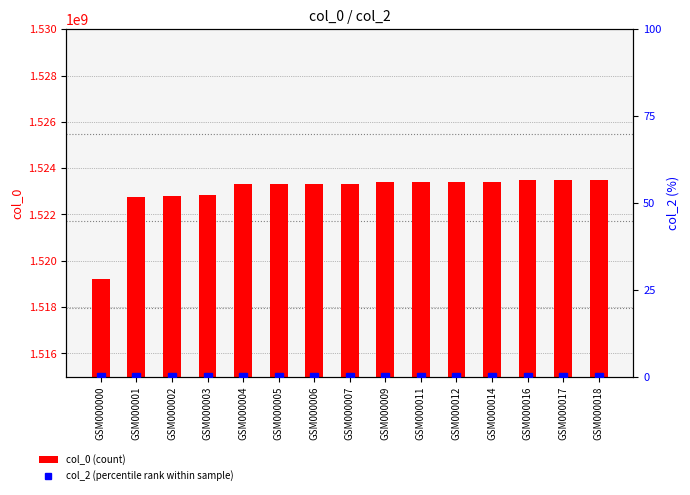

Which series changed the most between GSM000005 and GSM000011?

col_0 (count)